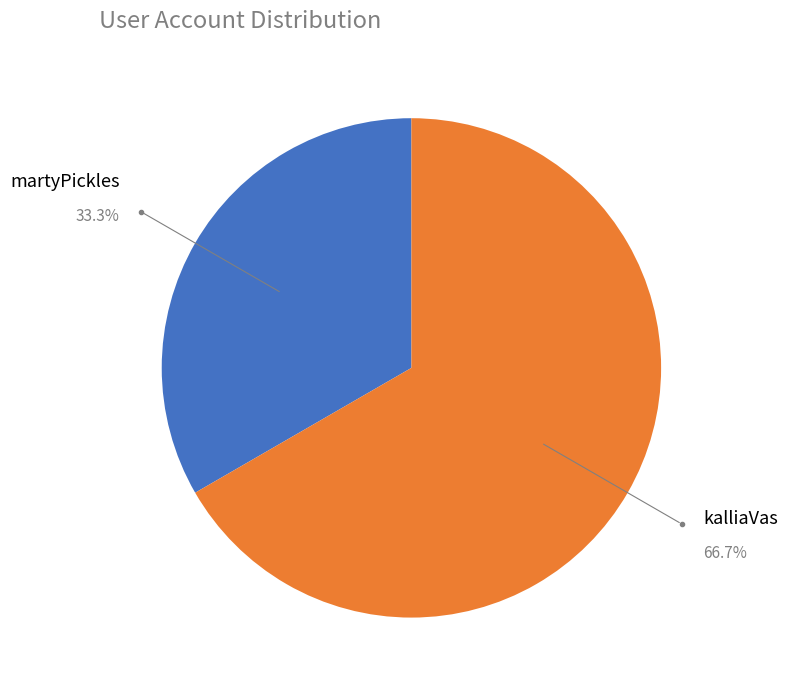

What percentage is the martyPickles slice, to the nearest percent?

33%